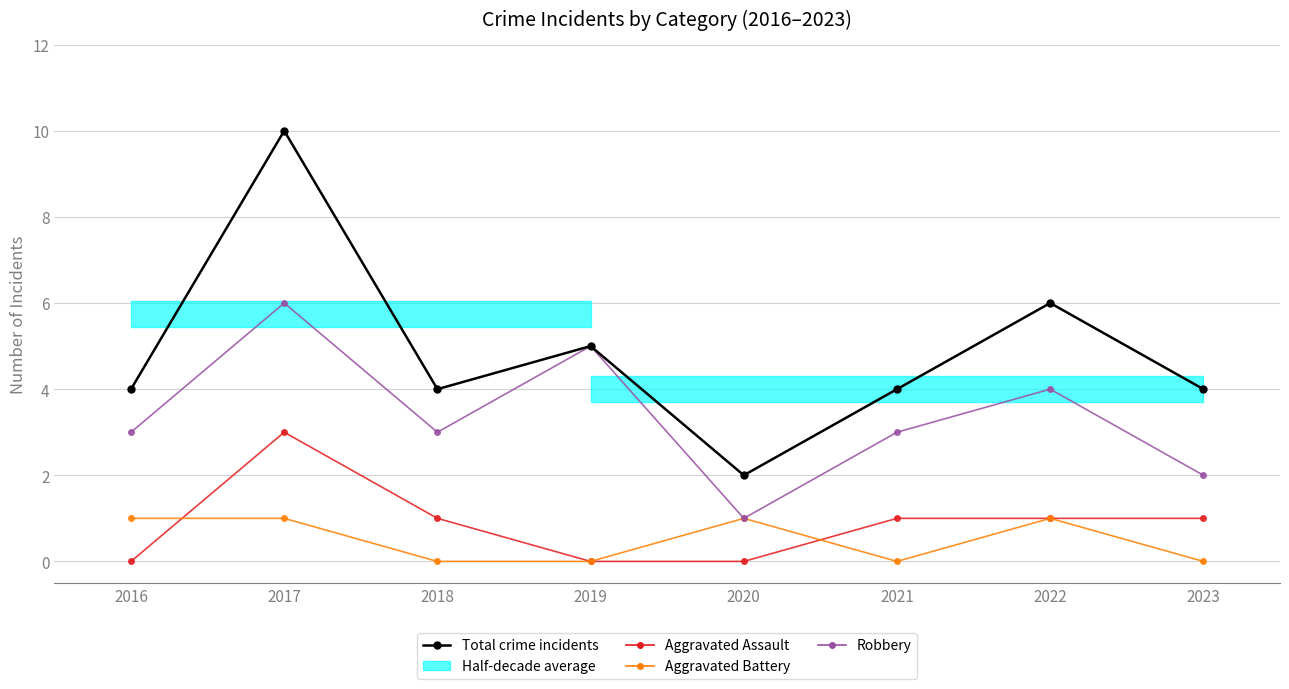

Reading left to right, list all the values displayed in this chart.

Total crime incidents: 4	10	4	5	2	4	6	4
Aggravated Assault: 0	3	1	0	0	1	1	1
Aggravated Battery: 1	1	0	0	1	0	1	0
Robbery: 3	6	3	5	1	3	4	2